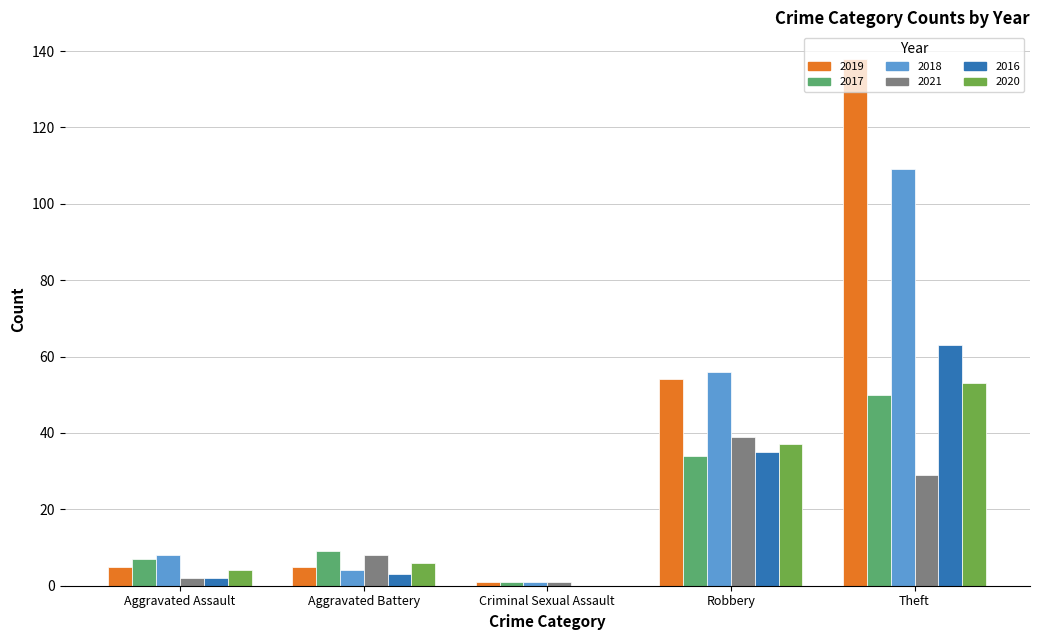

What is the total value across all series at Robbery?

255